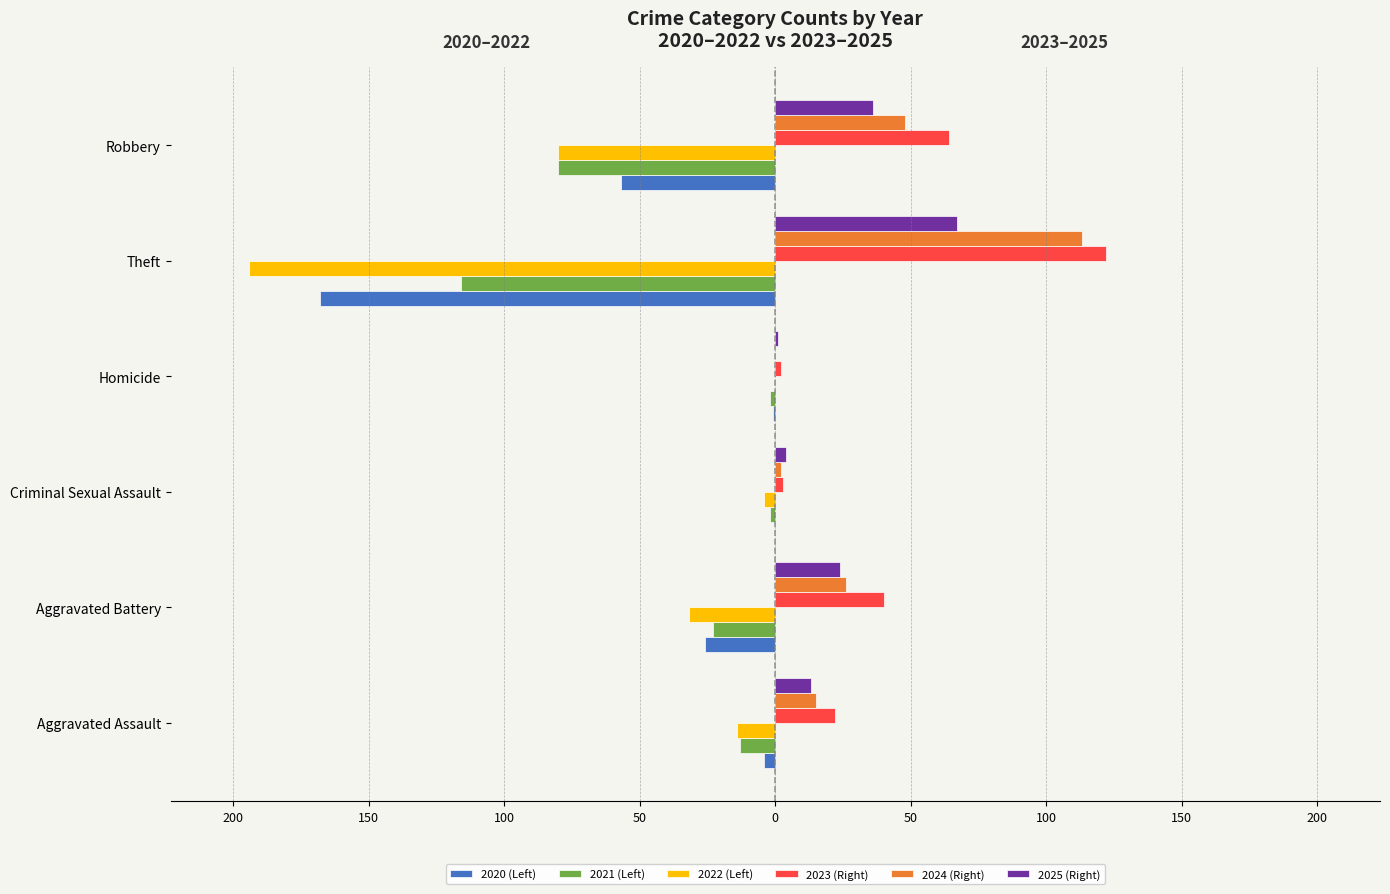

What are all the series names shown in the legend?

2020 (Left), 2021 (Left), 2022 (Left), 2023 (Right), 2024 (Right), 2025 (Right)